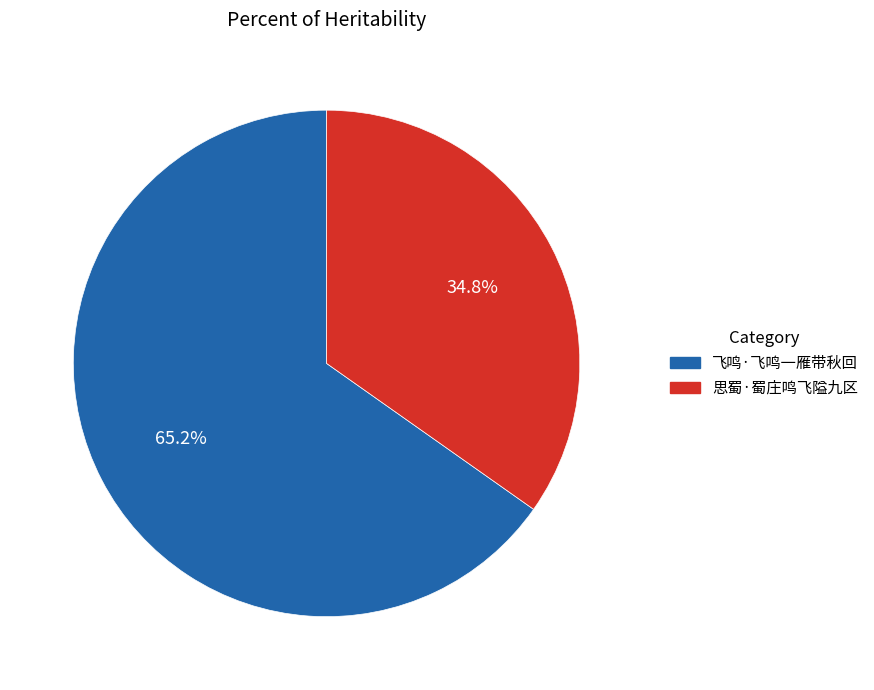

What portion of the pie excludes 思蜀·蜀庄鸣飞隘九区?

65.2%